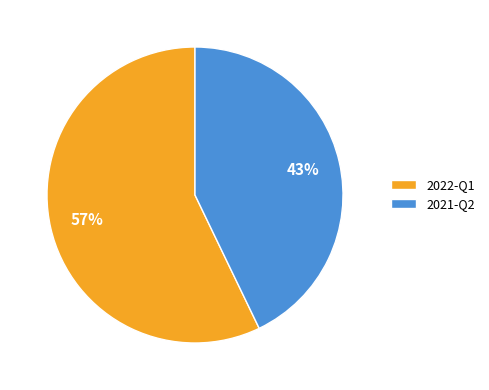

Count the number of slices in the pie.

2